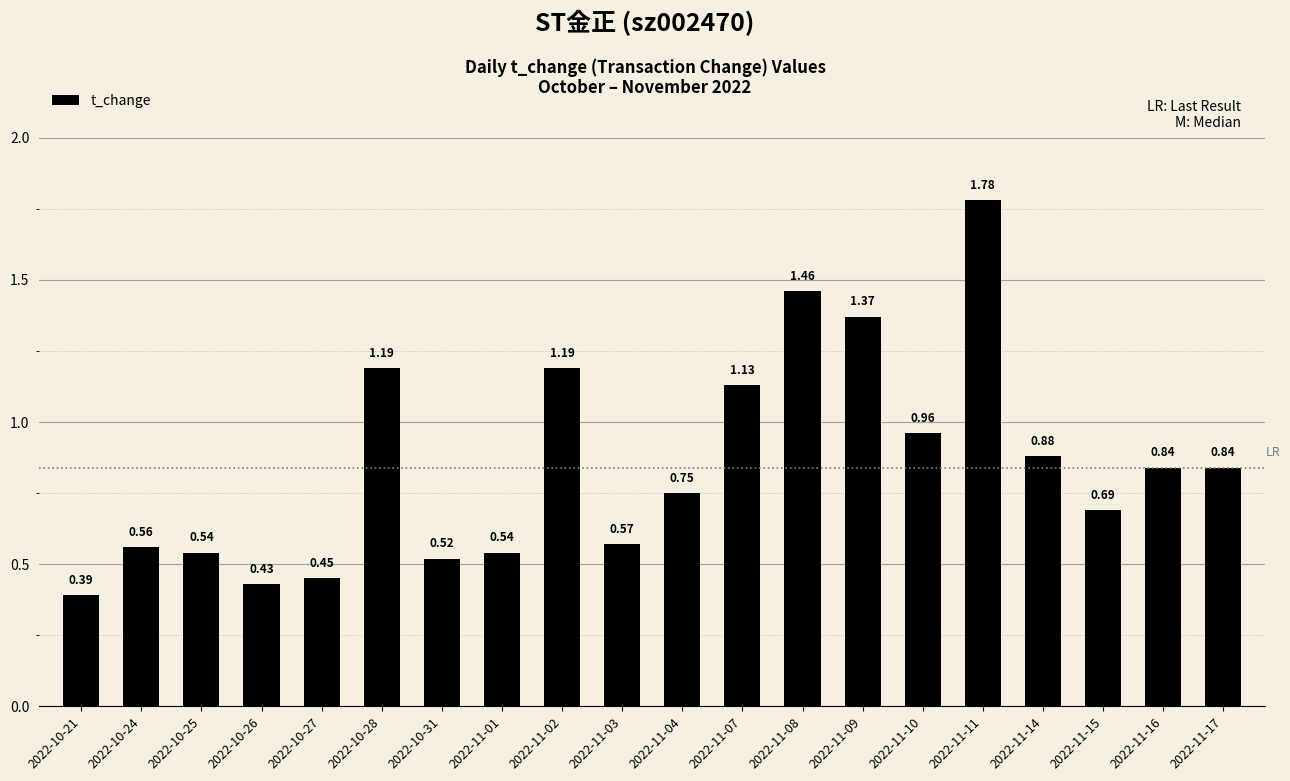

At which category does the chart reach its peak across all series?

2022-11-11